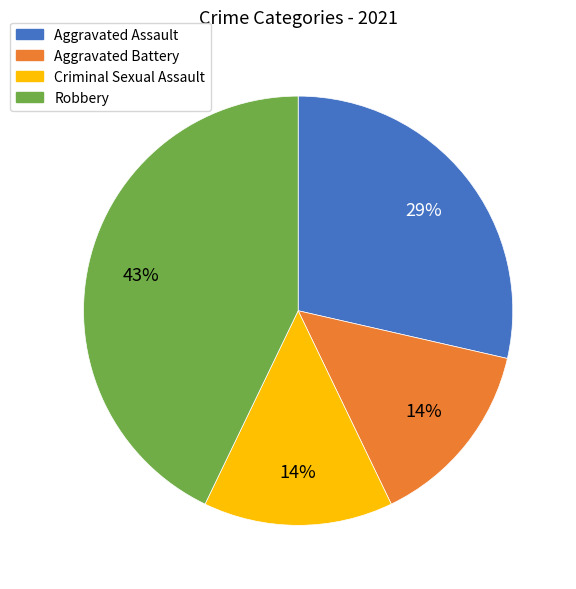

Is it true that Criminal Sexual Assault is 29% of the pie?

False